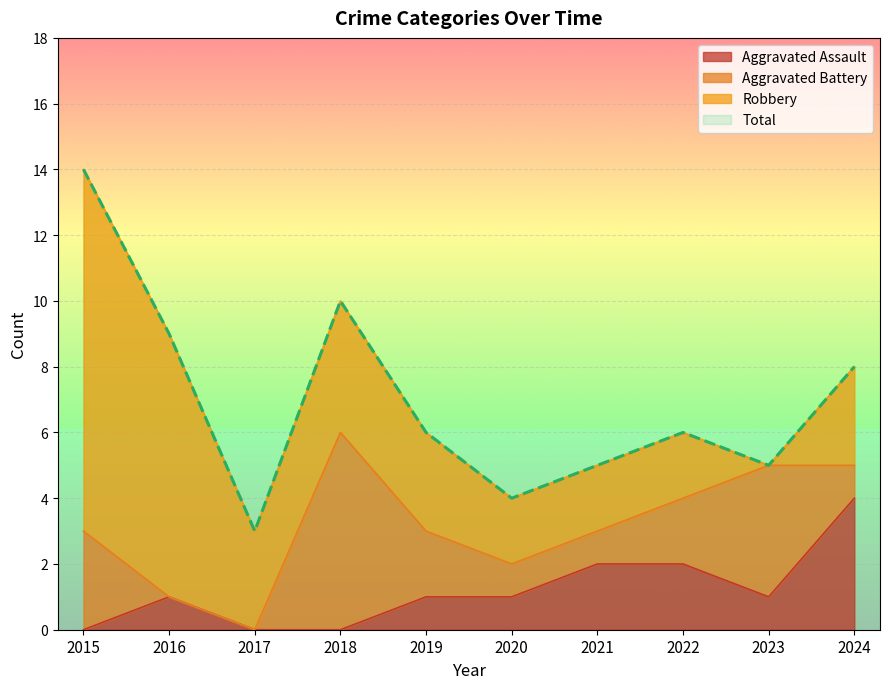

Is it true that Aggravated Assault equals 3 at 2021?

False